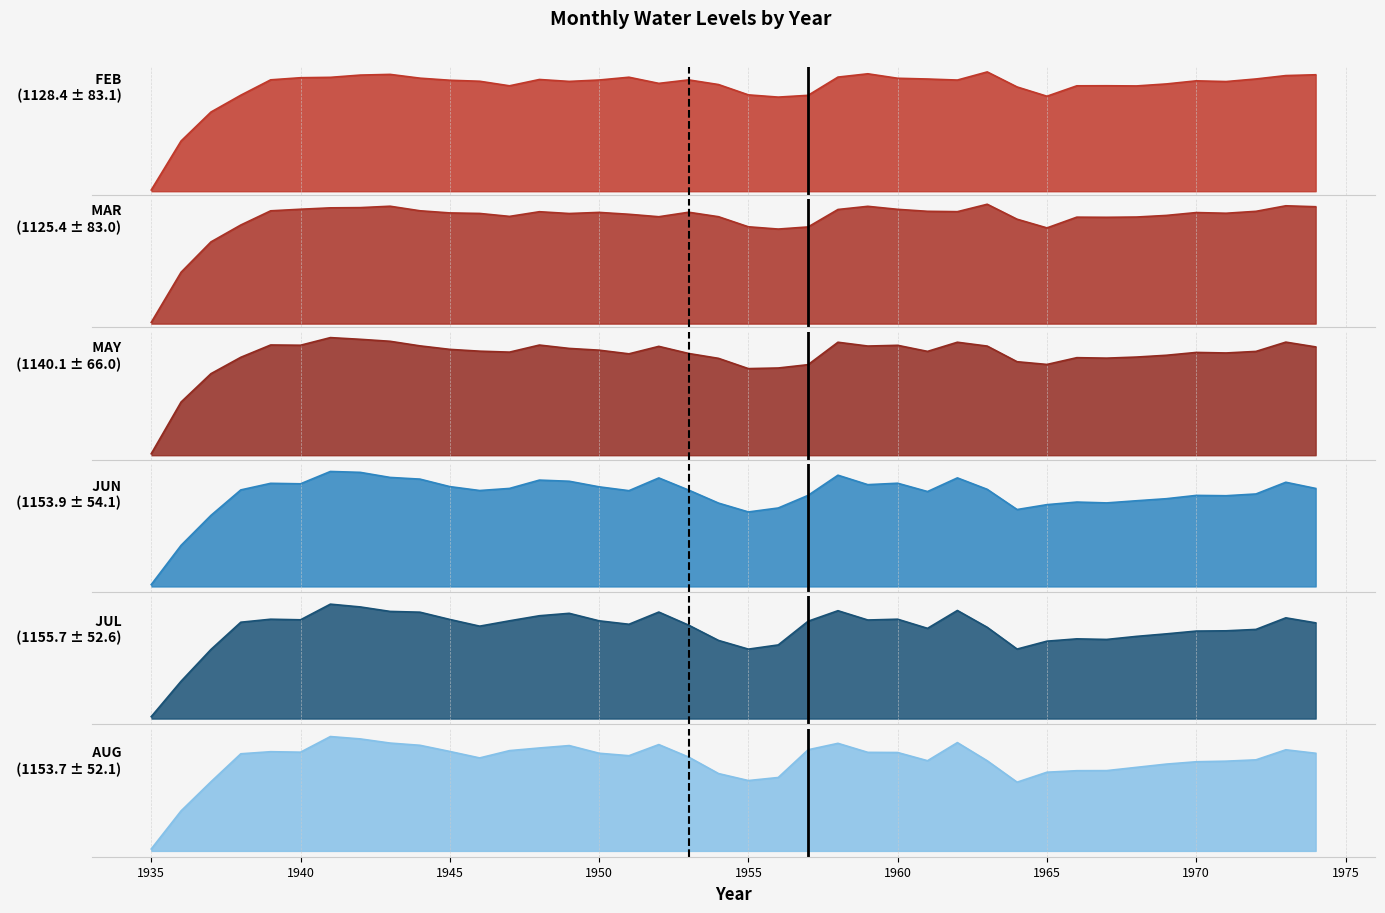

What is the sum of all FEB values?

45137.9